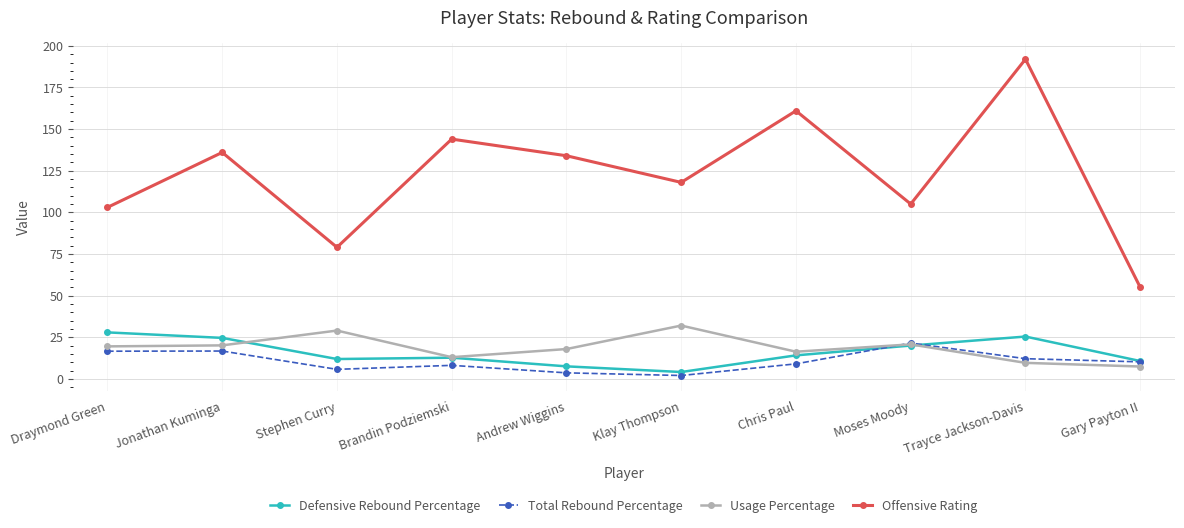

Rank the series by their maximum value, from highest to lowest.

Offensive Rating, Usage Percentage, Defensive Rebound Percentage, Total Rebound Percentage